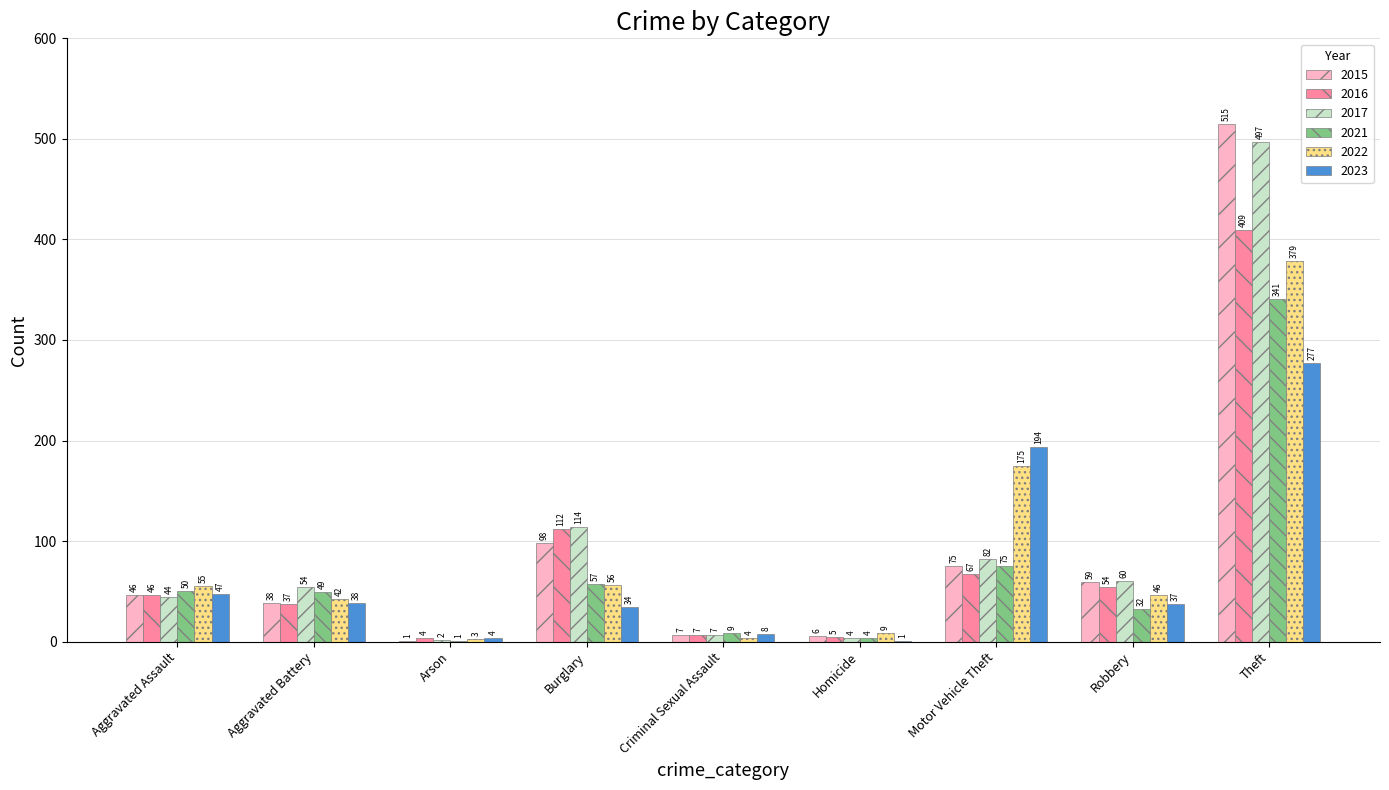

Which category has the highest value in the 2015 series?

Theft